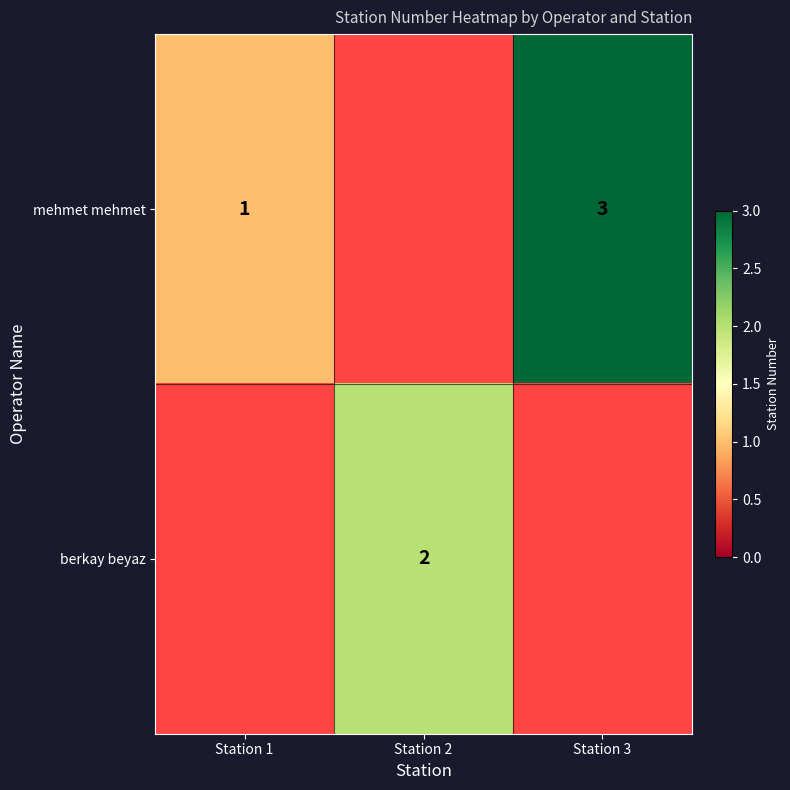

At how many categories does at least one series exceed 0?

3